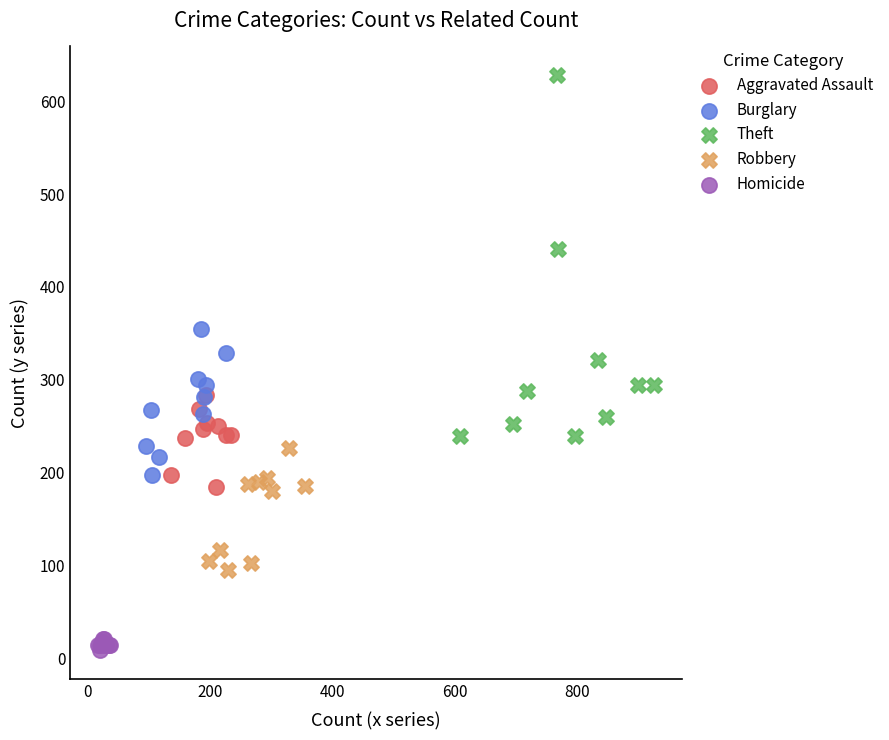

Which series contains the highest Y value?

Theft